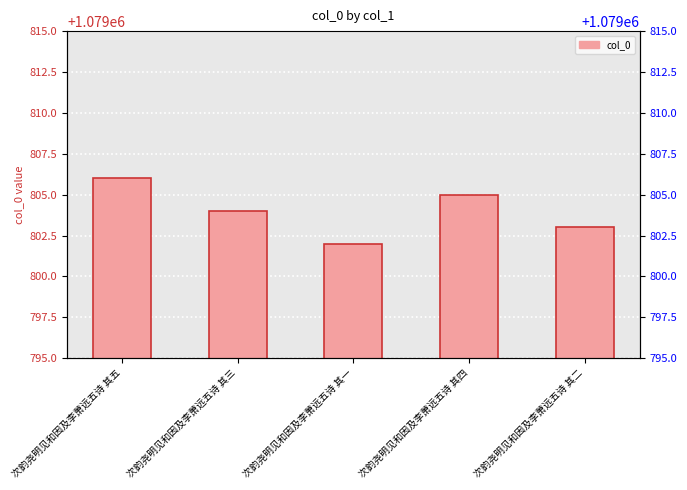

The chart shows a value of 1079802 at 次韵尧明见和因及李萧远五诗 其一. True or false?

True